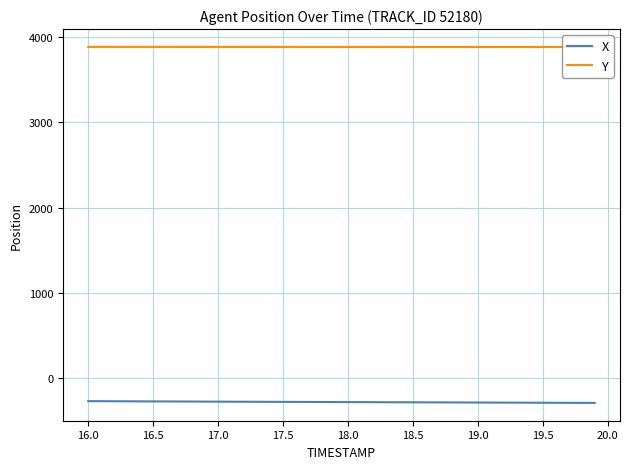

Rank the series by their average value, from highest to lowest.

Y, X